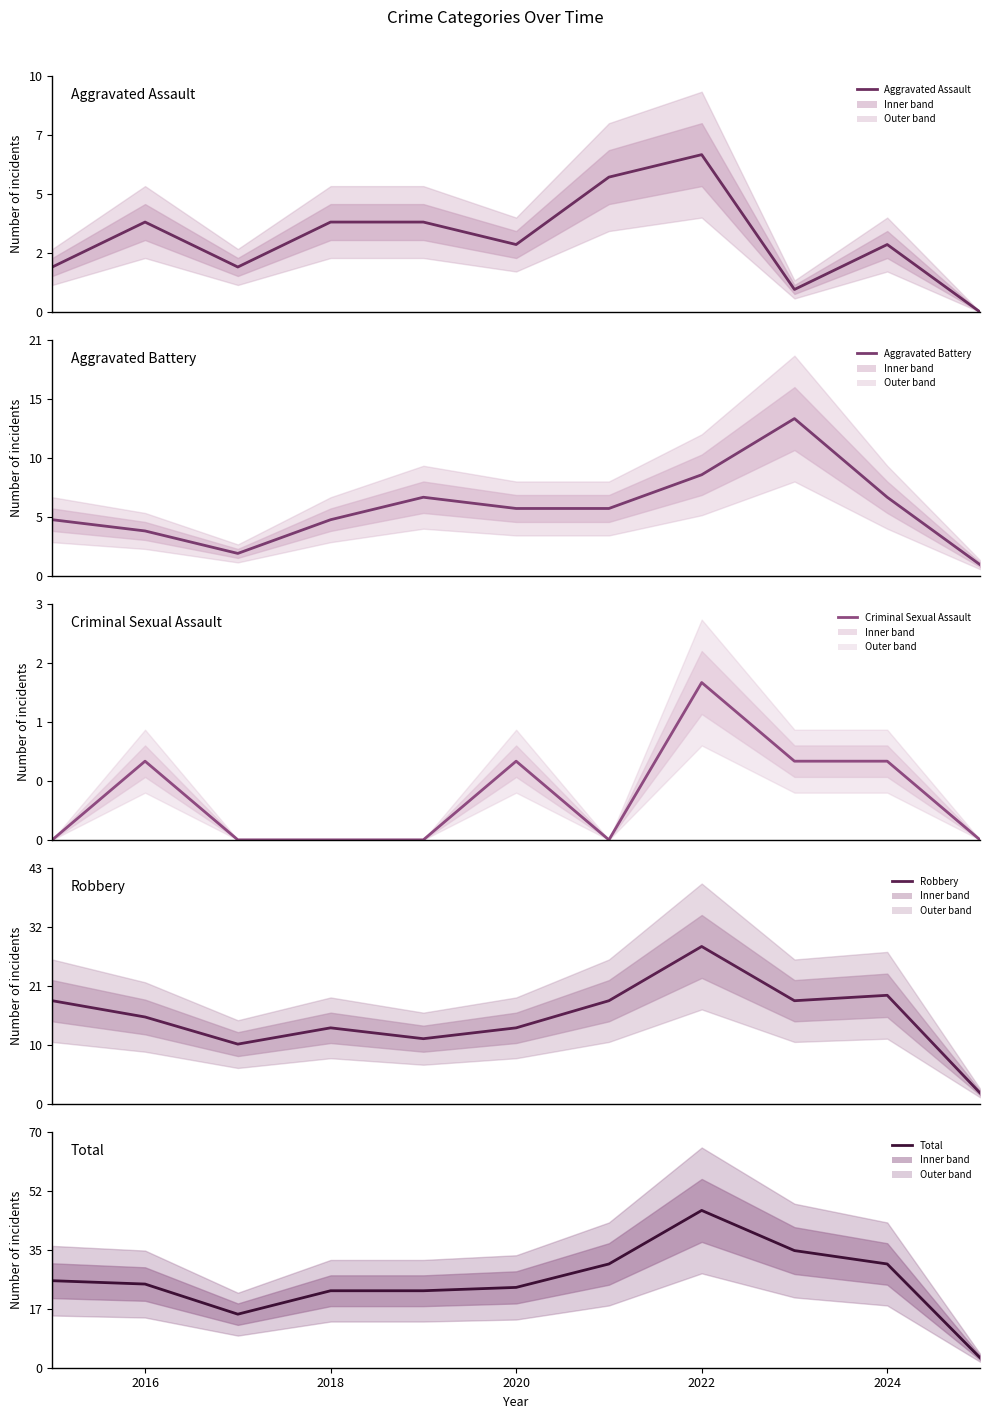

True or false: Total and Robbery cross at least once.

False